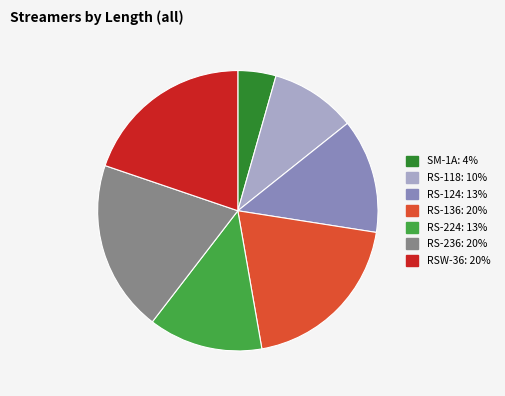

Do RS-118 and RS-136 together represent more than half of the pie?

No